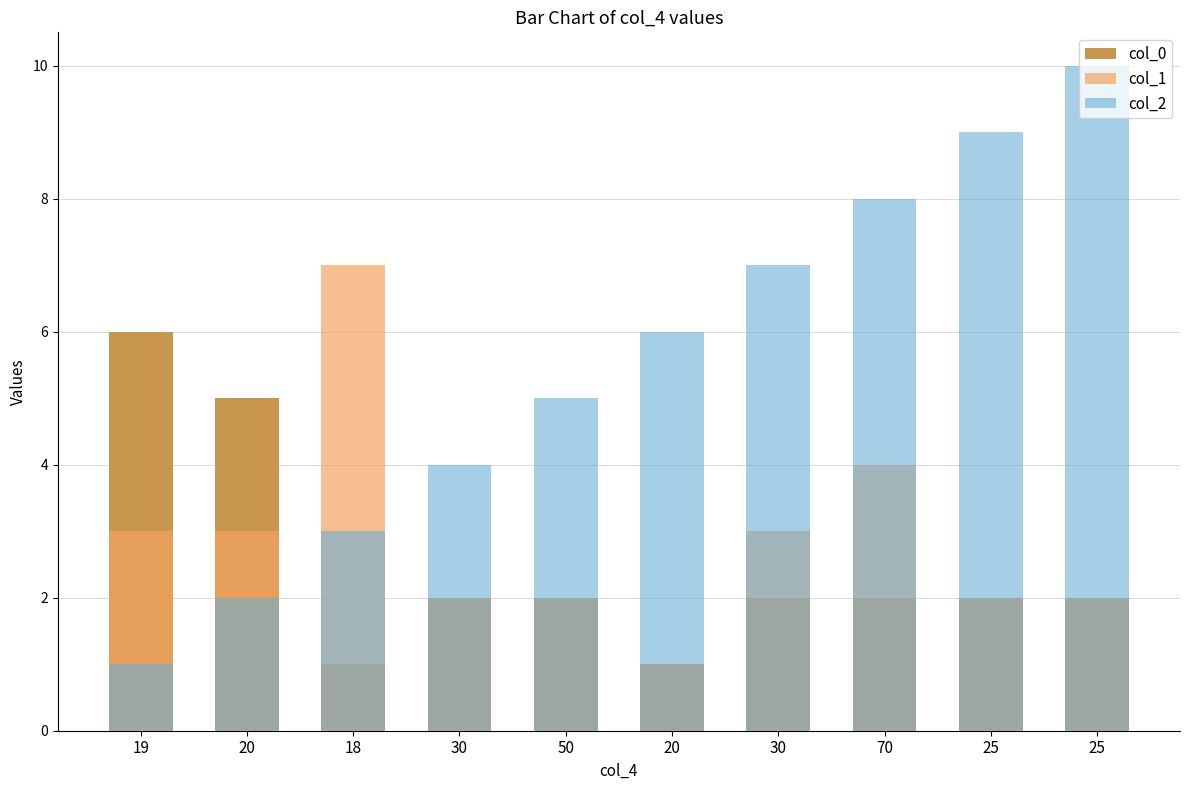

Is it true that col_1 equals 2 at 30?

False